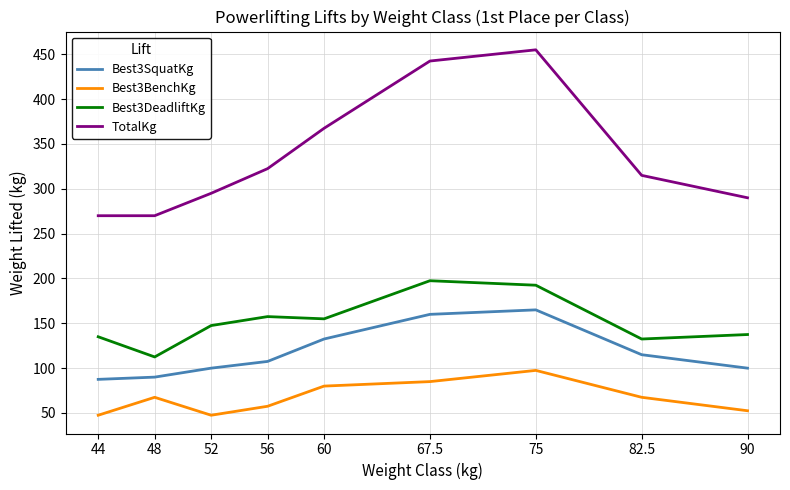

Between 60 and 90, which series saw the biggest shift?

TotalKg